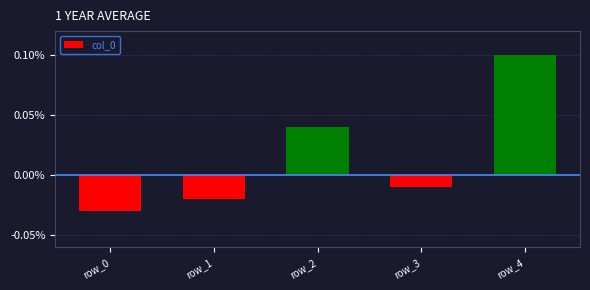

Count the number of values greater than 0.

2